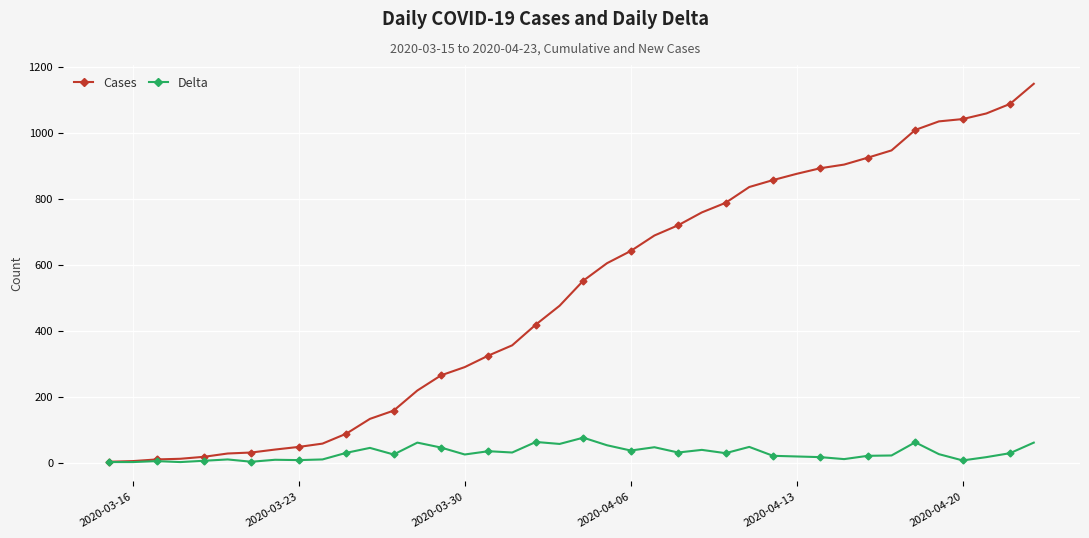

Which series has the largest total across all categories?

Cases